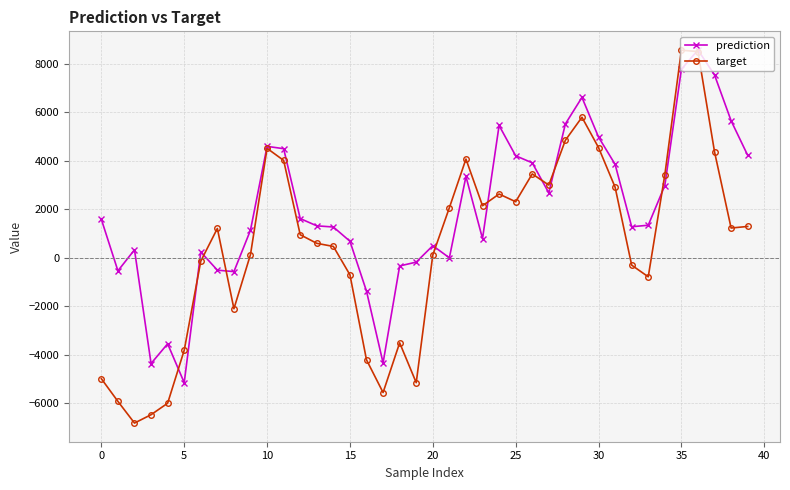

What are all the series names shown in the legend?

prediction, target